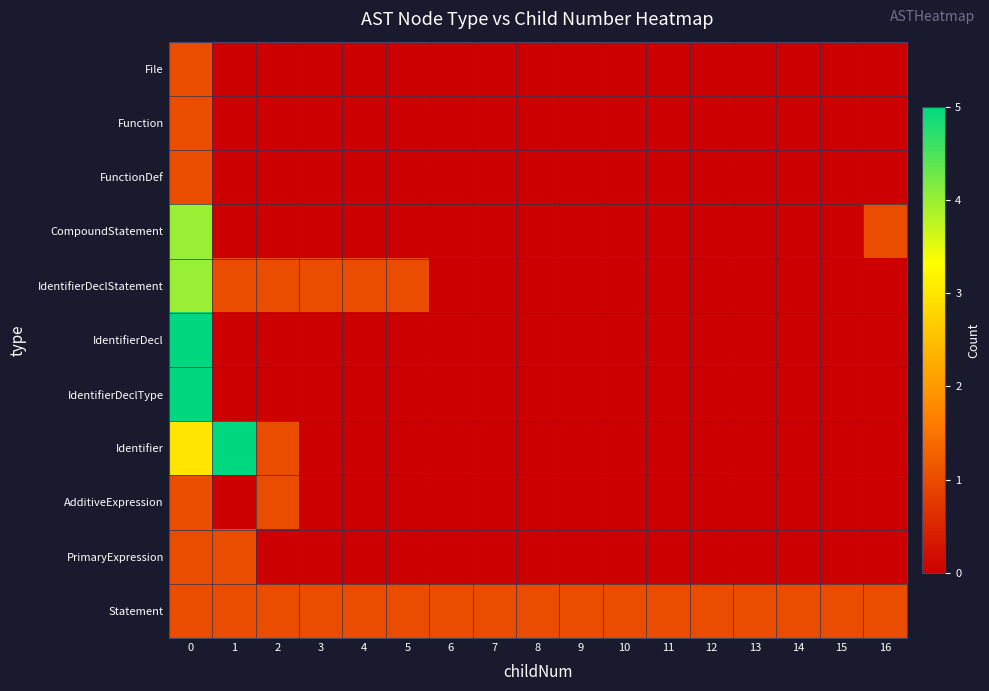

At 14, list the series in order from largest to smallest.

Statement, File, Function, FunctionDef, CompoundStatement, IdentifierDeclStatement, IdentifierDecl, IdentifierDeclType, Identifier, AdditiveExpression, PrimaryExpression